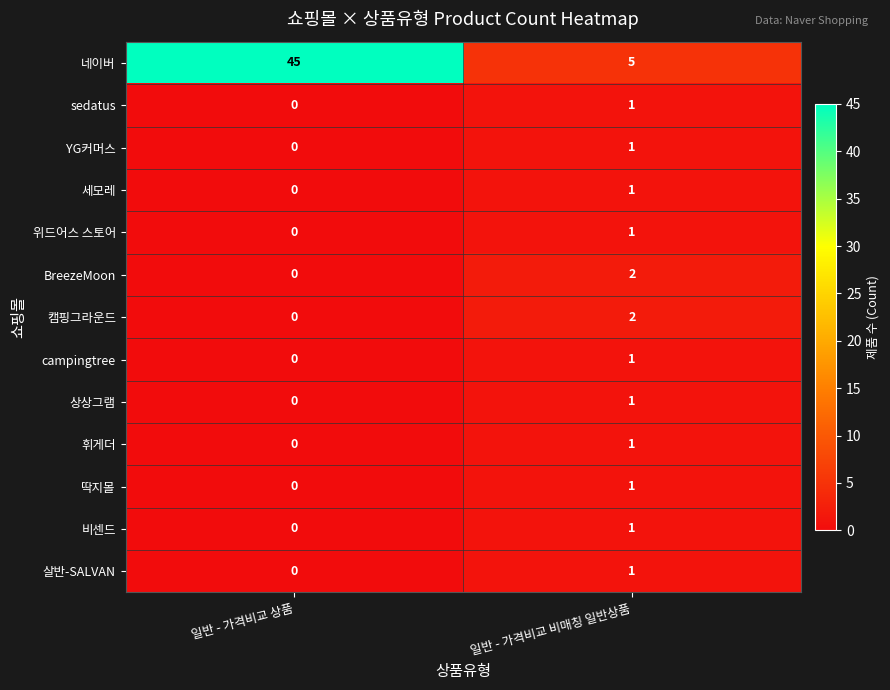

At which label is YG커머스 closest to 0?

일반 - 가격비교 상품